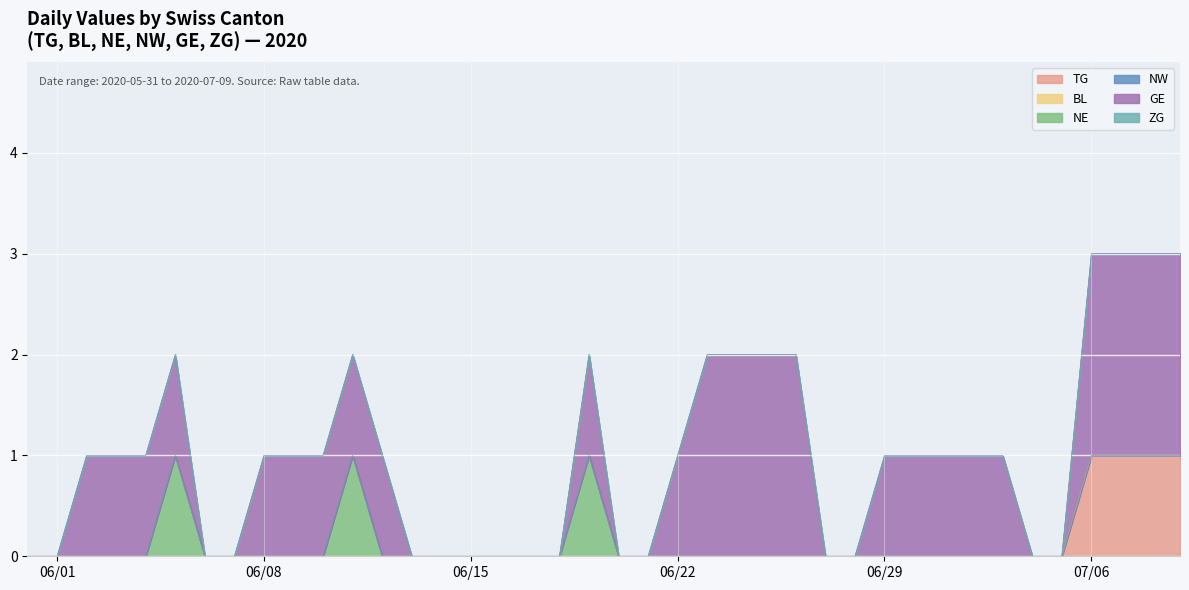

At 2020-06-09, list the series in order from largest to smallest.

GE, TG, BL, NE, NW, ZG